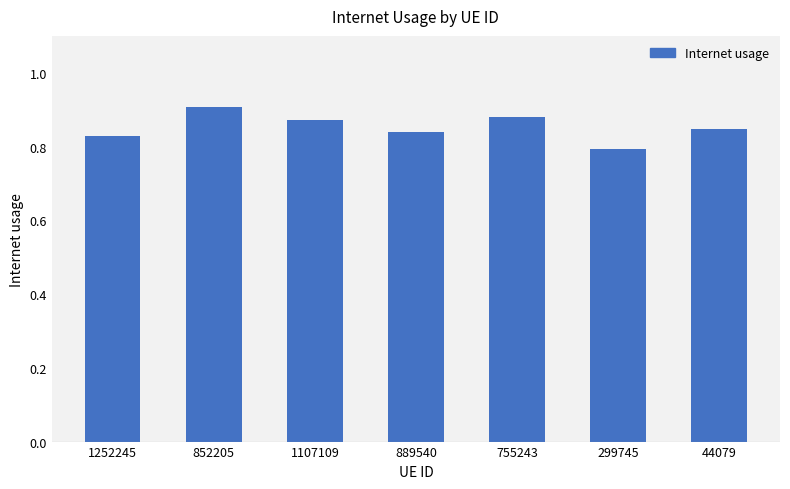

Where is the data nearest to the value 0?

299745